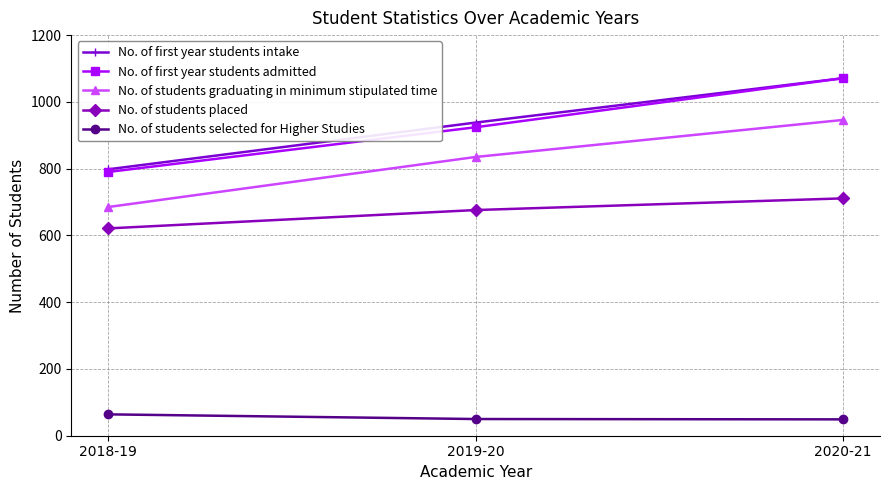

What is the total value across all series at 2020-21?

3848